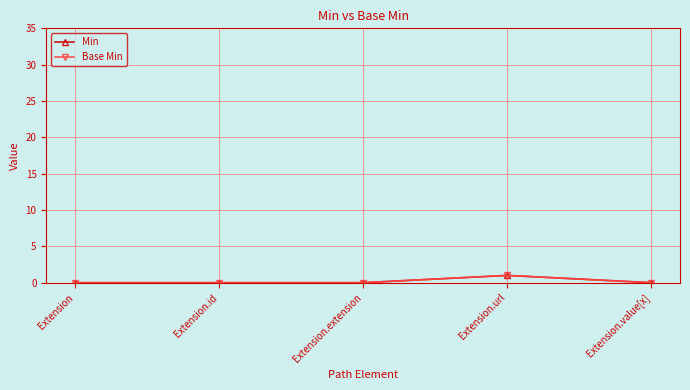

True or false: Base Min and Min cross at least once.

False